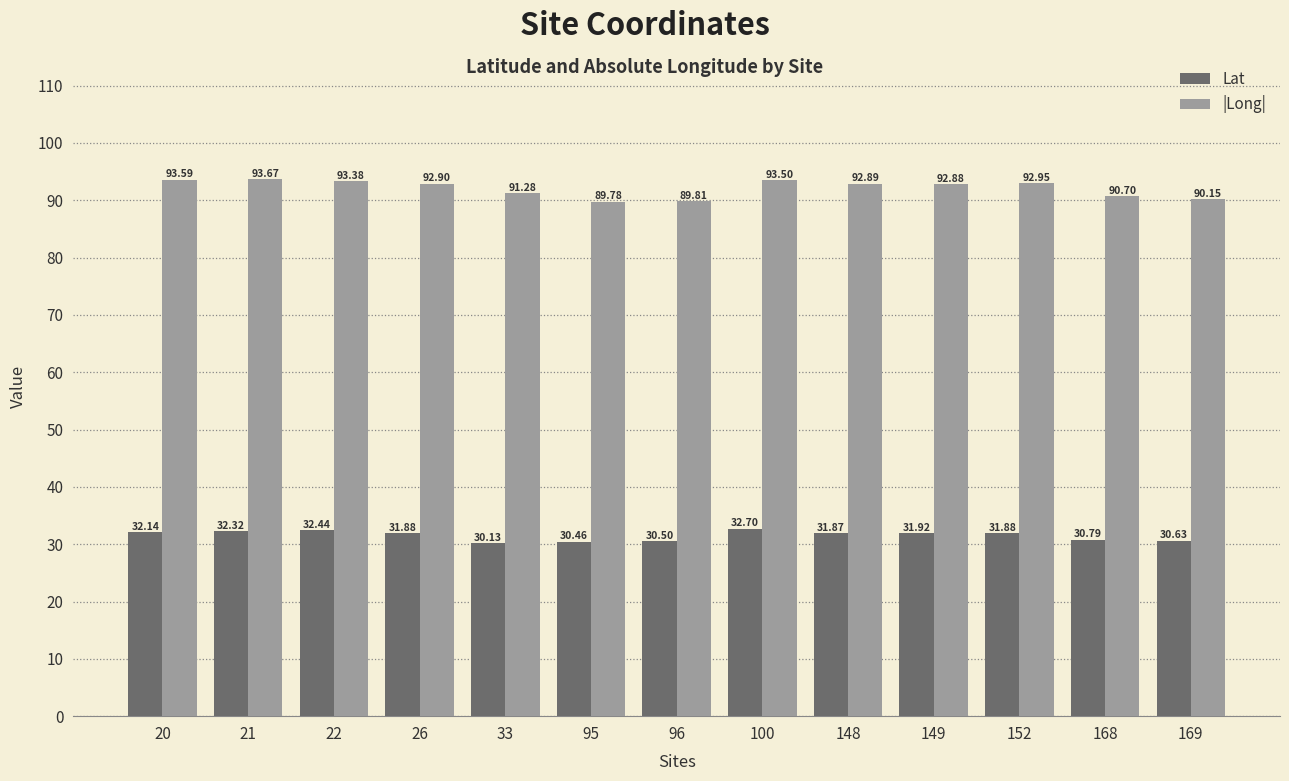

Reading left to right, what are all the values shown in this chart?

Lat: 20=32.1	21=32.3	22=32.4	26=31.9	33=30.1	95=30.5	96=30.5	100=32.7	148=31.9	149=31.9	152=31.9	168=30.8	169=30.6
|Long|: 20=93.6	21=93.7	22=93.4	26=92.9	33=91.3	95=89.8	96=89.8	100=93.5	148=92.9	149=92.9	152=93.0	168=90.7	169=90.2